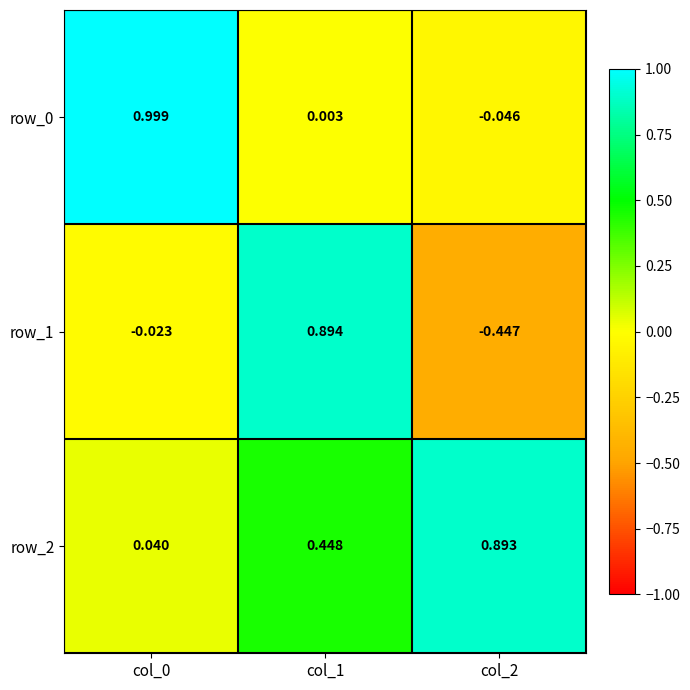

What is the difference between the highest and lowest values at col_1?

0.9